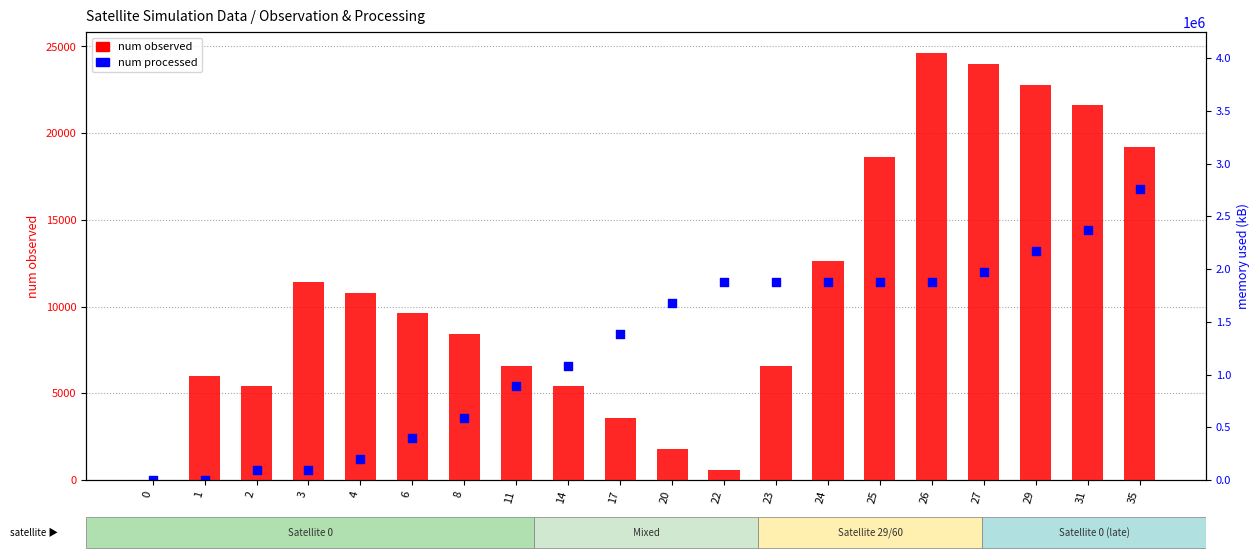

What is the total value across all series at 14?

12000